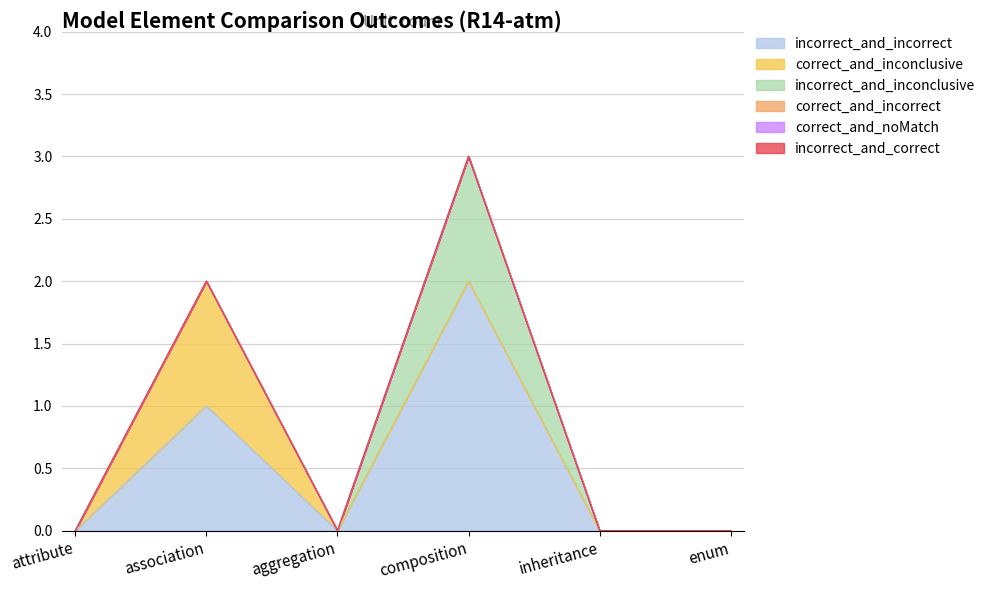

True or false: correct_and_inconclusive has more than 0 points higher than both neighbors.

True